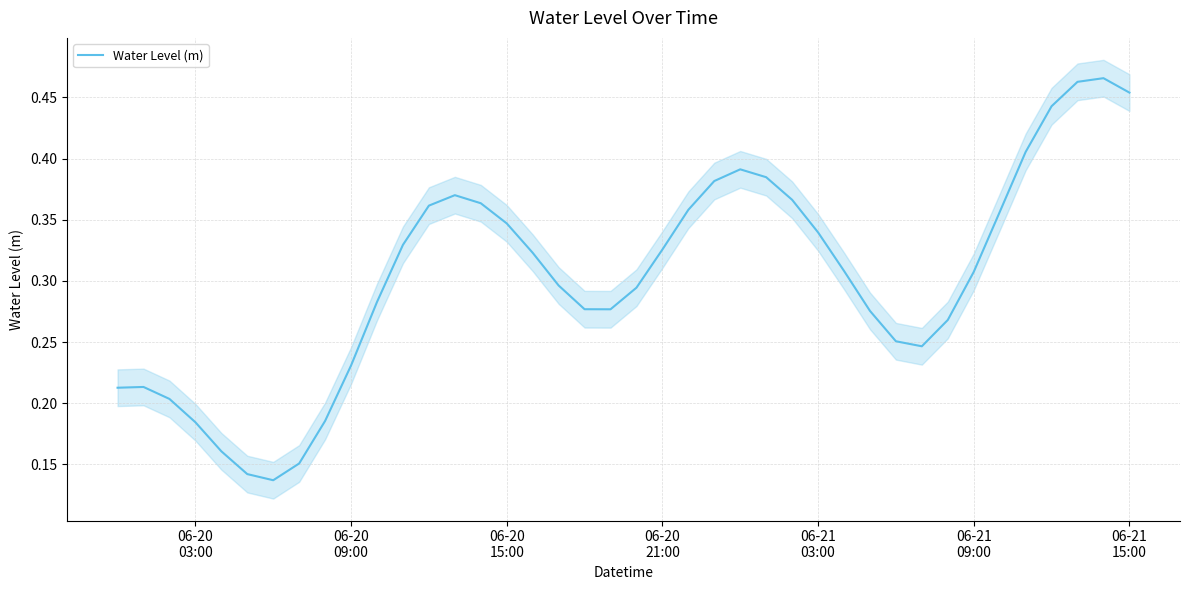

What is the greatest value displayed?

0.5